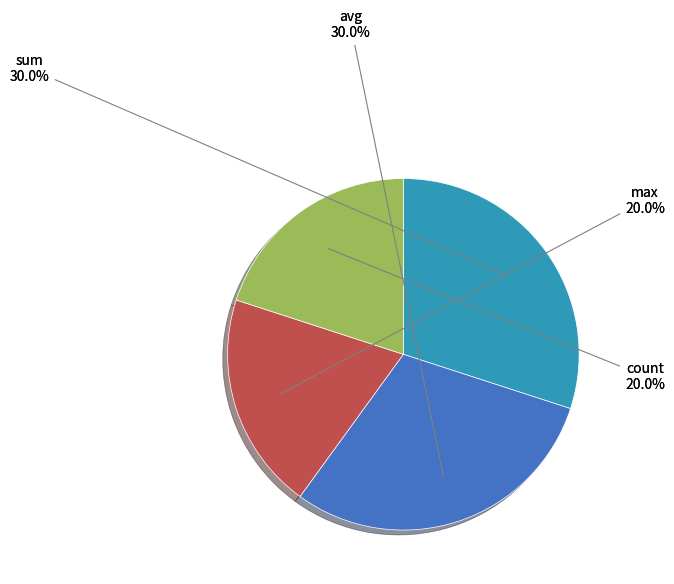

Combined, do sum and avg account for over 50%?

Yes